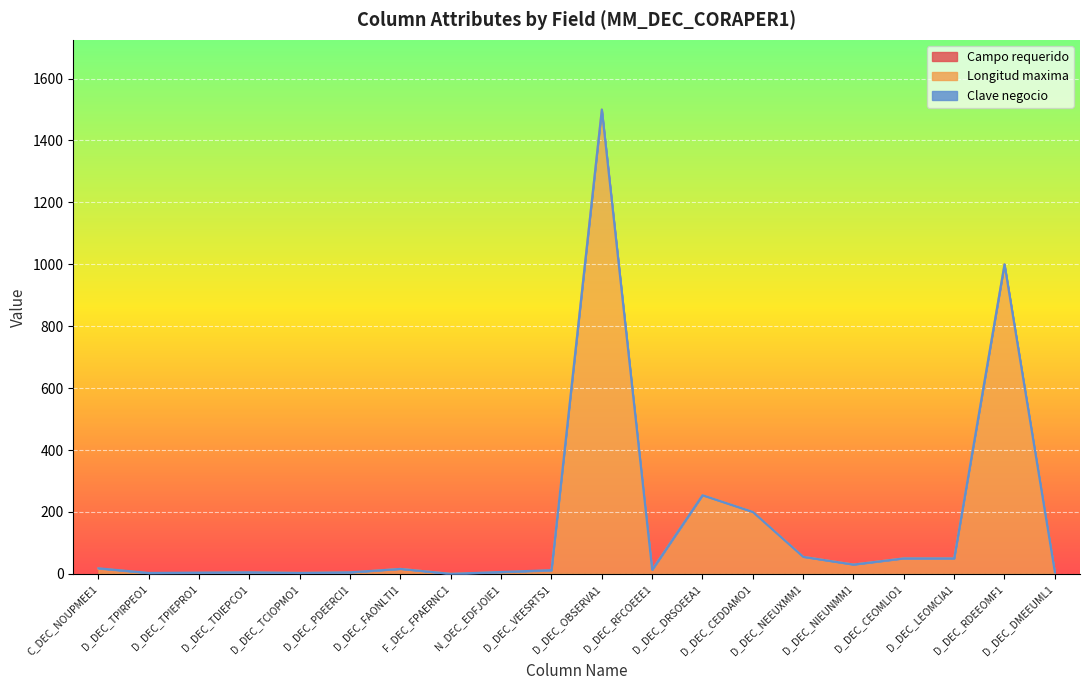

Where is the first local minimum for Longitud maxima?

D_DEC_TPIRPEO1